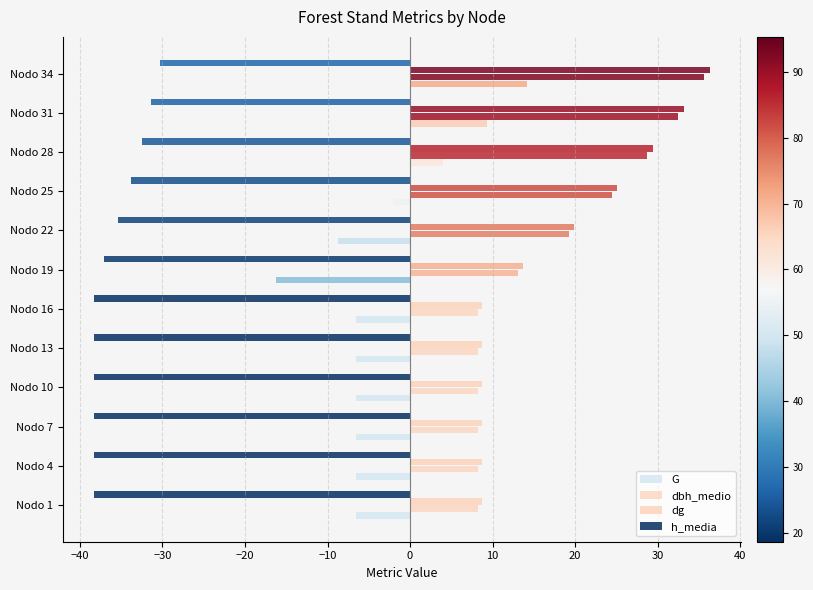

What is the value of the dbh_medio bar at the 12th from the left?

35.6